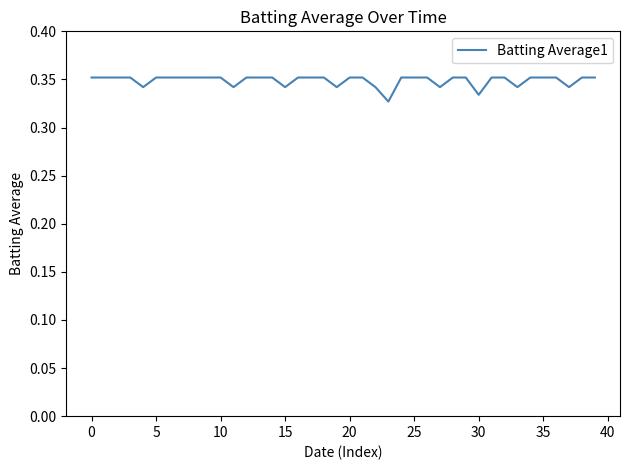

What is the average value?

0.3